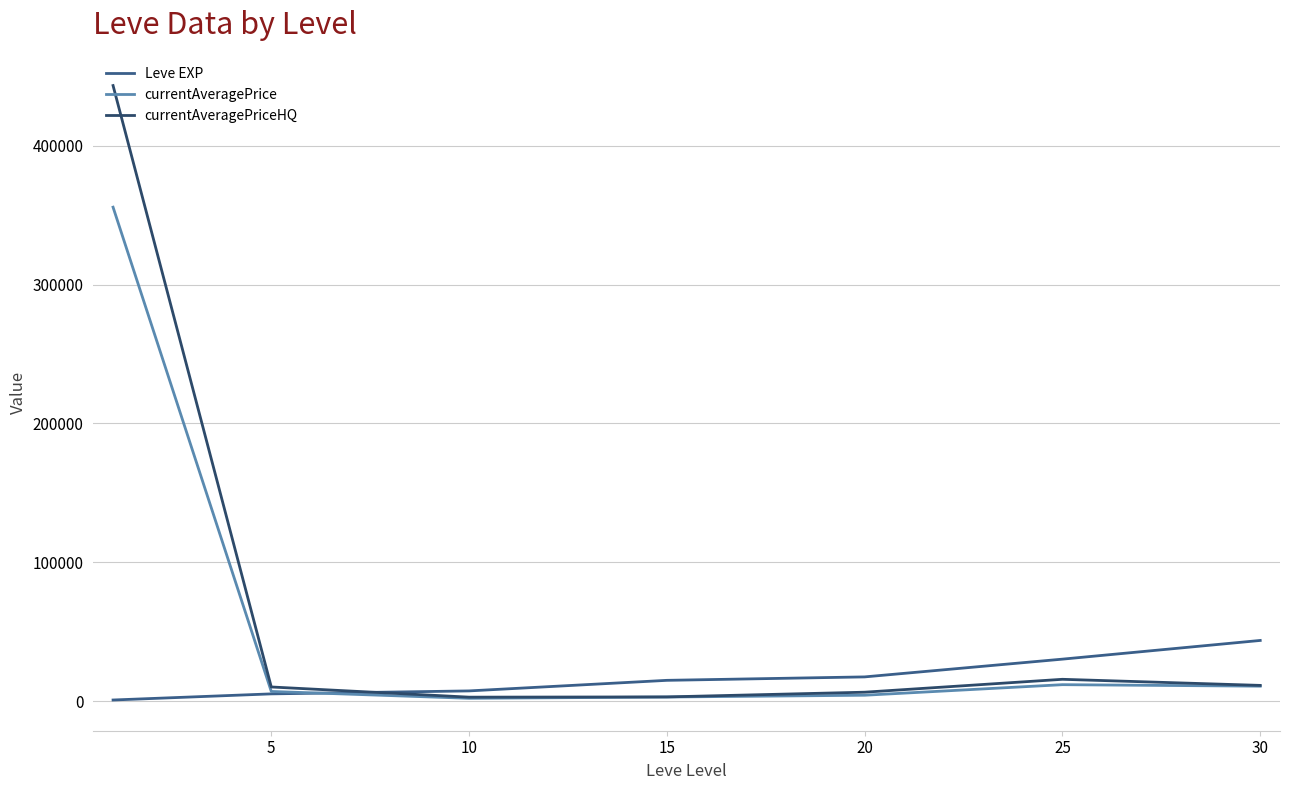

List the series in order of their peak value, lowest first.

Leve EXP, currentAveragePrice, currentAveragePriceHQ